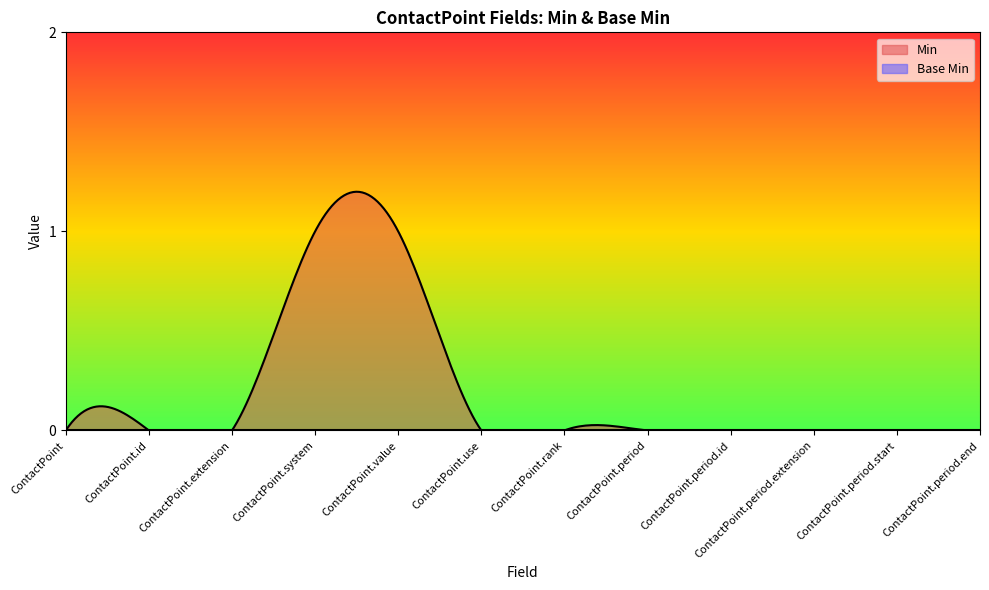

What are all the series names shown in the legend?

Min, Base Min